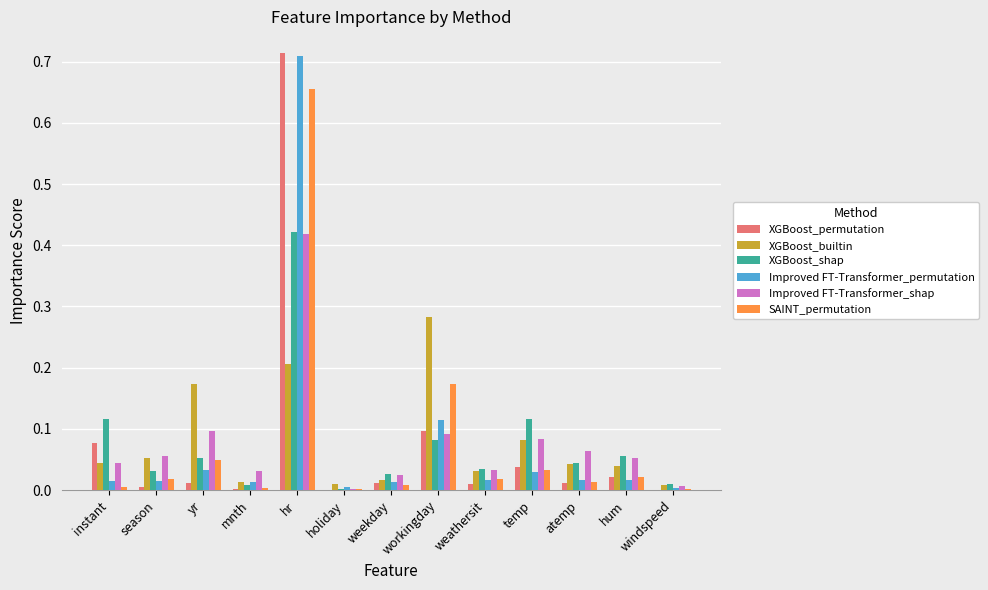

Which series changed the most between hr and atemp?

XGBoost_permutation